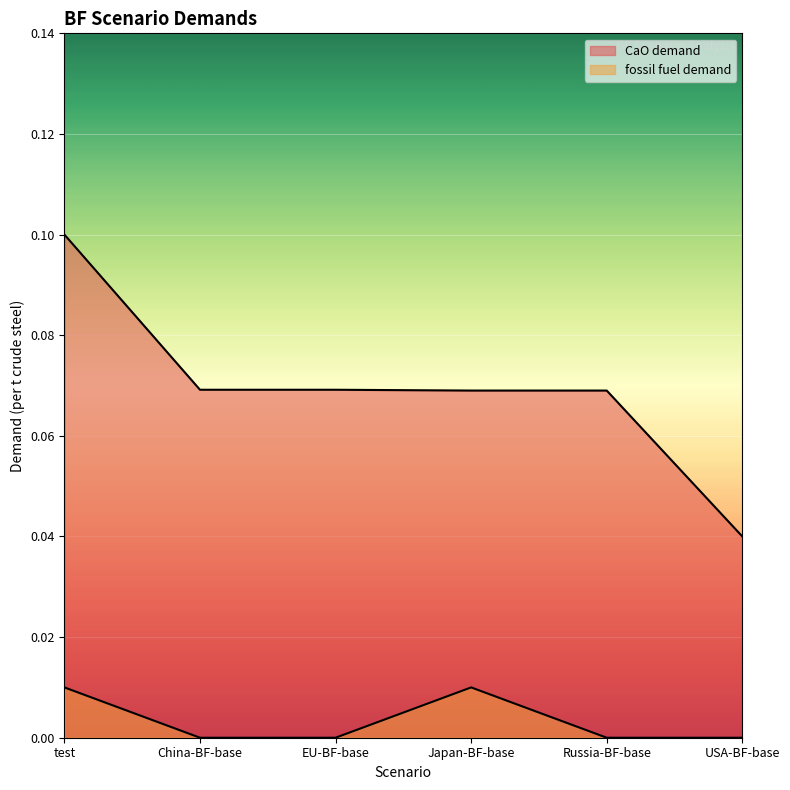

Where is CaO demand nearest to the value 0?

USA-BF-base